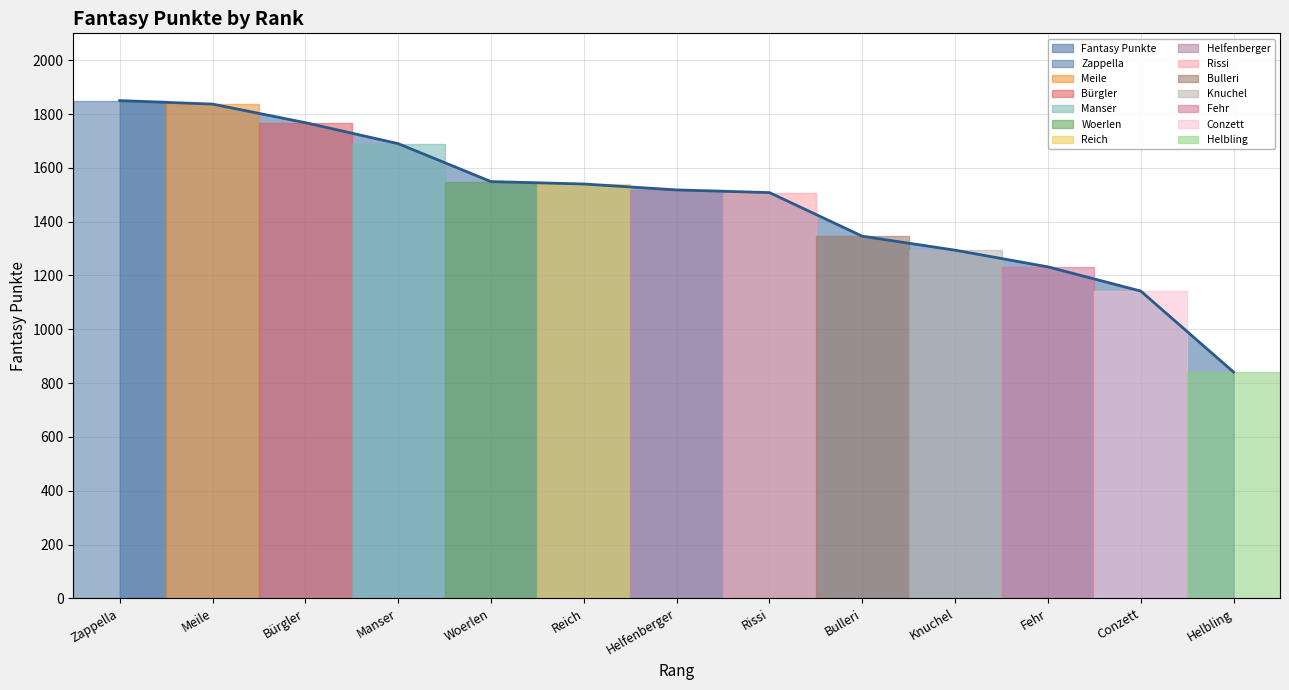

Between Conzett and Bulleri, which is larger?

Bulleri